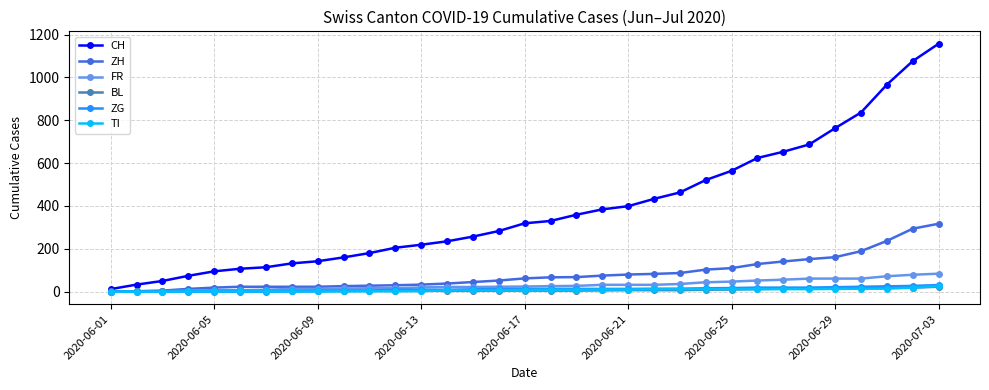

Which series has the largest range (max minus min)?

CH